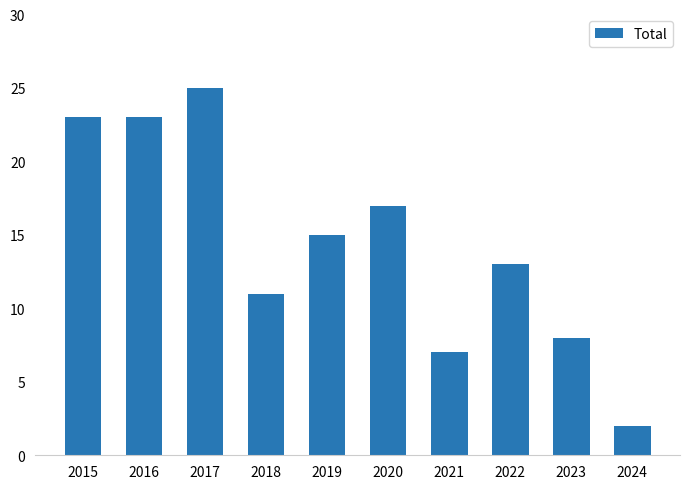

The chart shows a value of 41 at 2017. True or false?

False